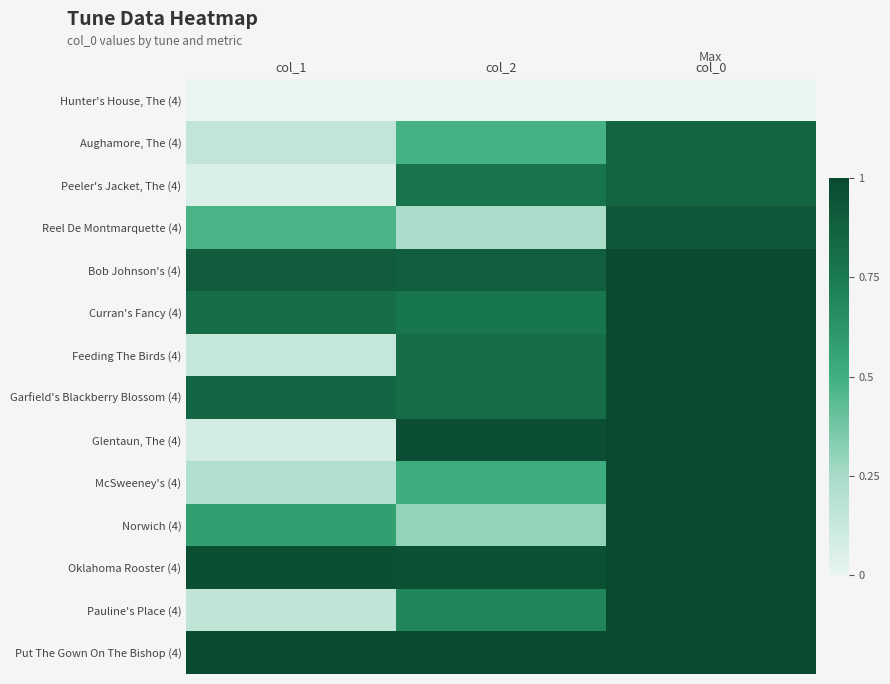

Which series has the largest total across all categories?

Put The Gown On The Bishop (4)